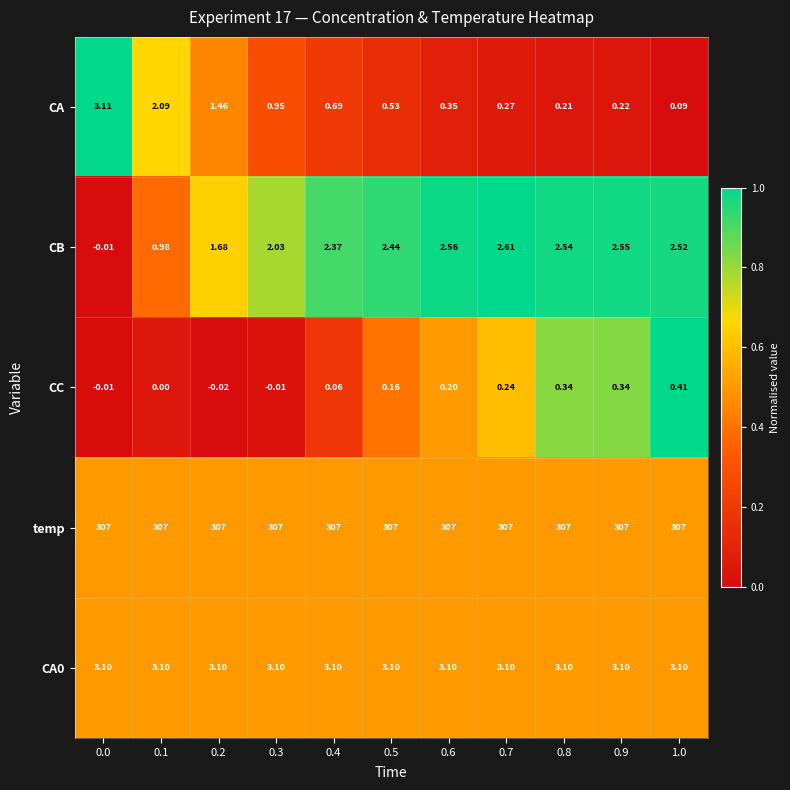

How many distinct data groups are displayed?

5